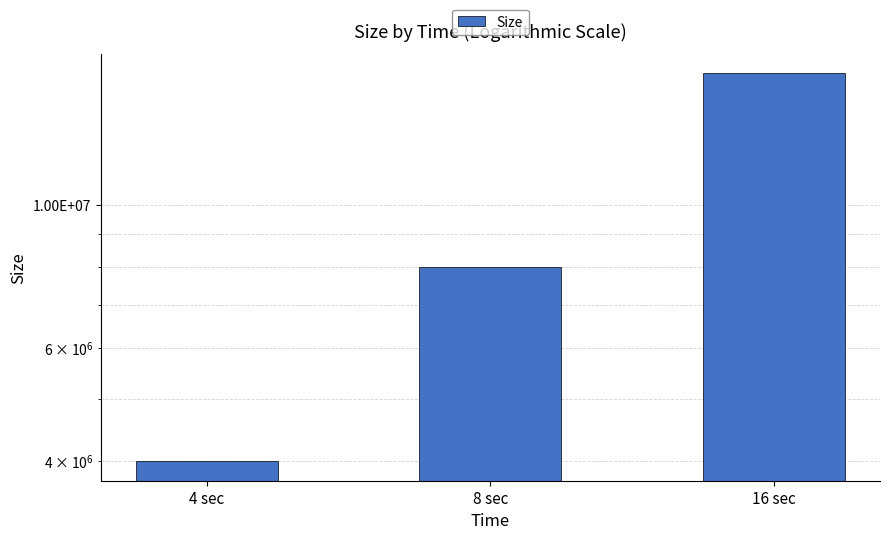

How many bars are there in total?

3